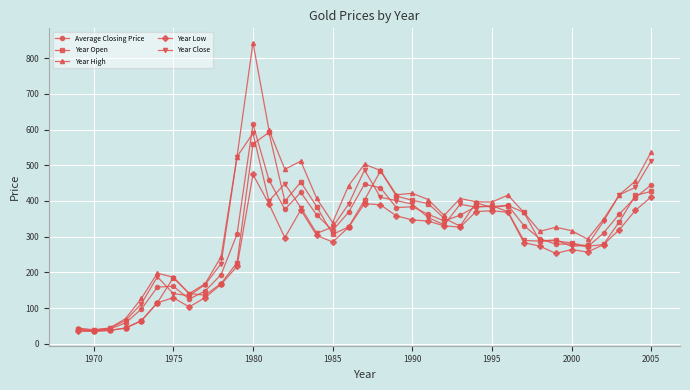

What is the difference between the maximum and minimum values in the Year Close series?

554.3